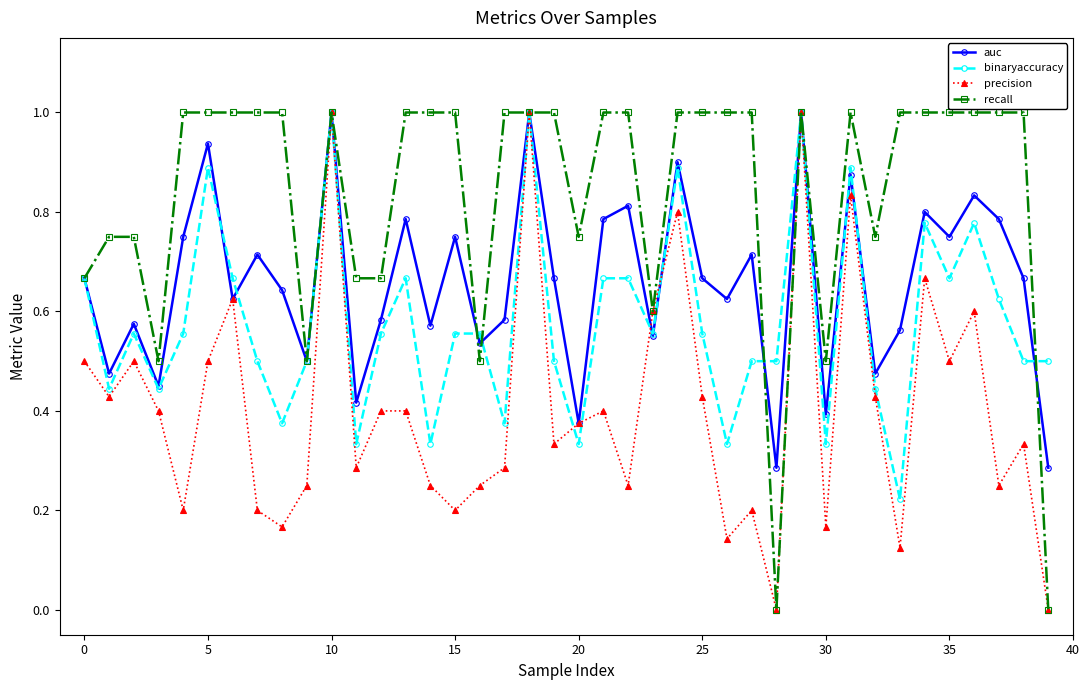

What is the maximum value for binaryaccuracy?

1.0